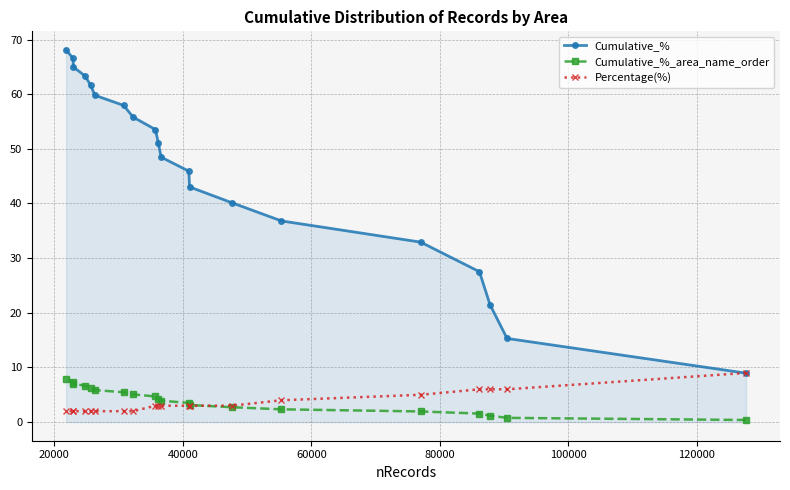

What is the maximum value shown in the chart?

68.1